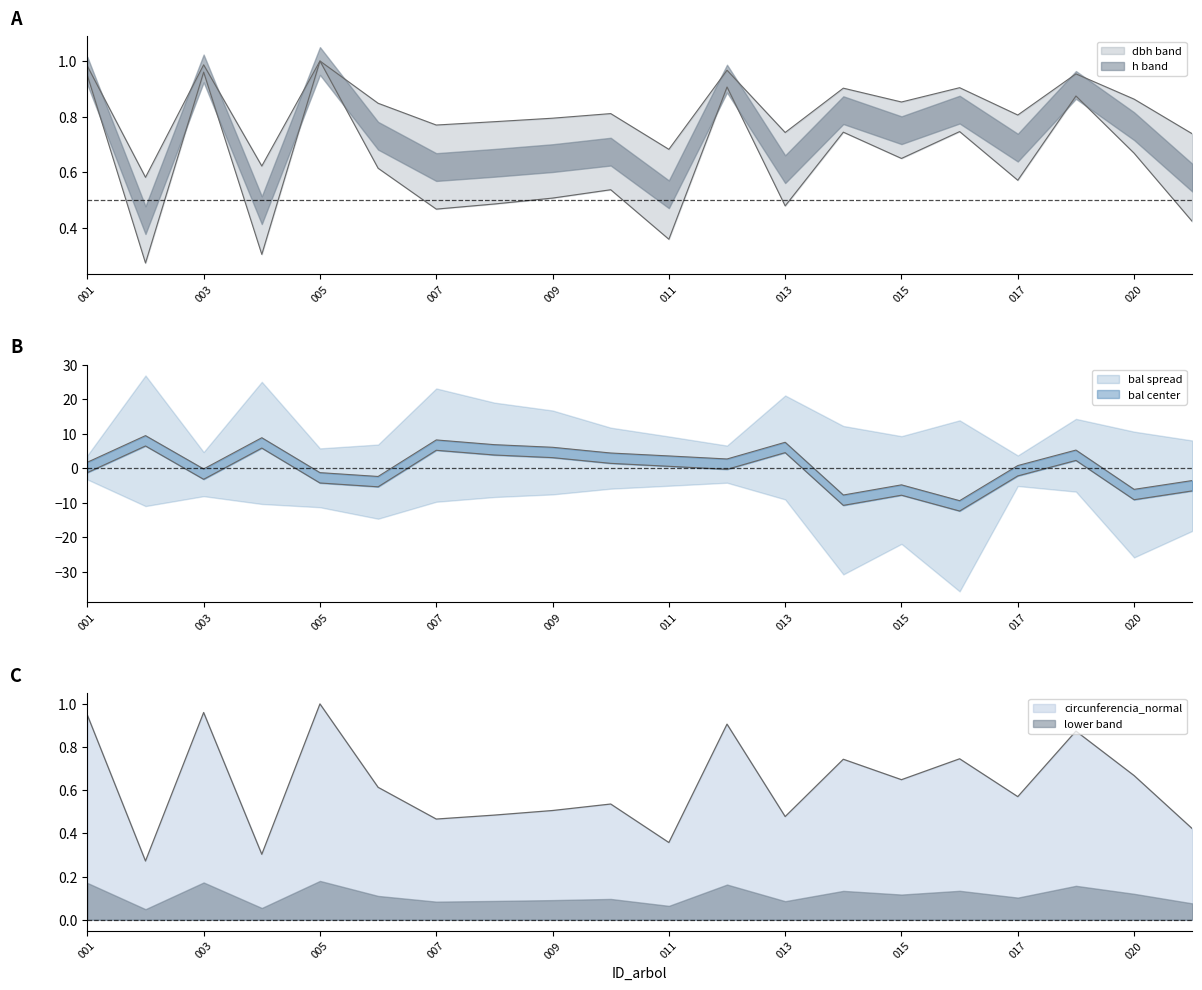

True or false: circunferencia_normal has more than 1 points higher than both neighbors.

True